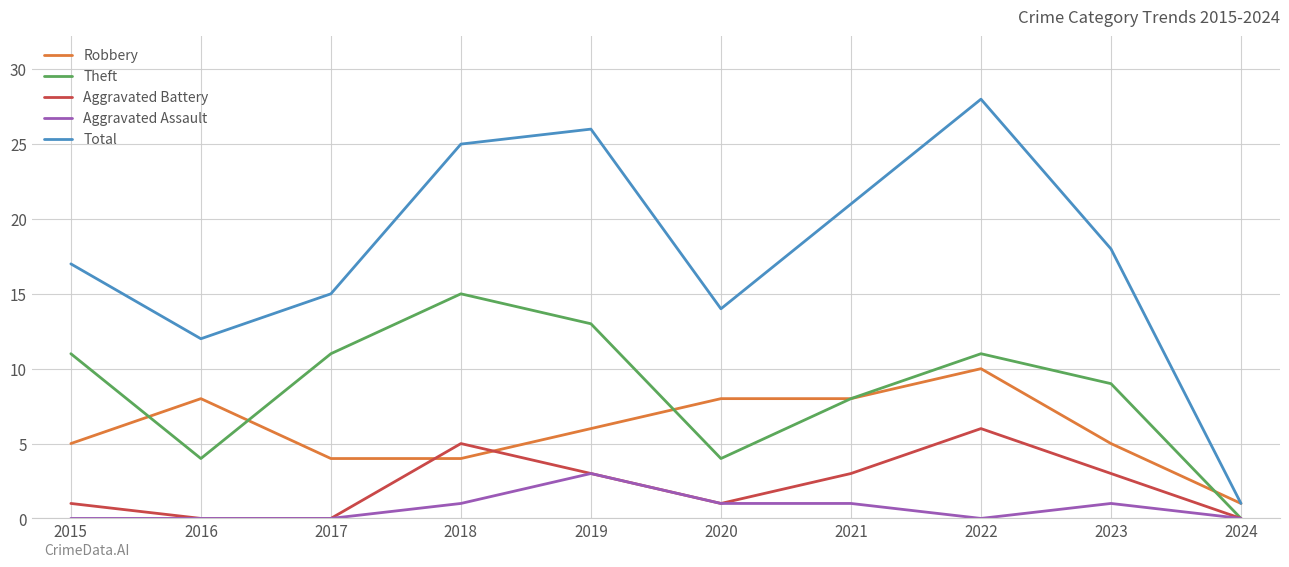

True or false: Theft and Total intersect in this chart.

False